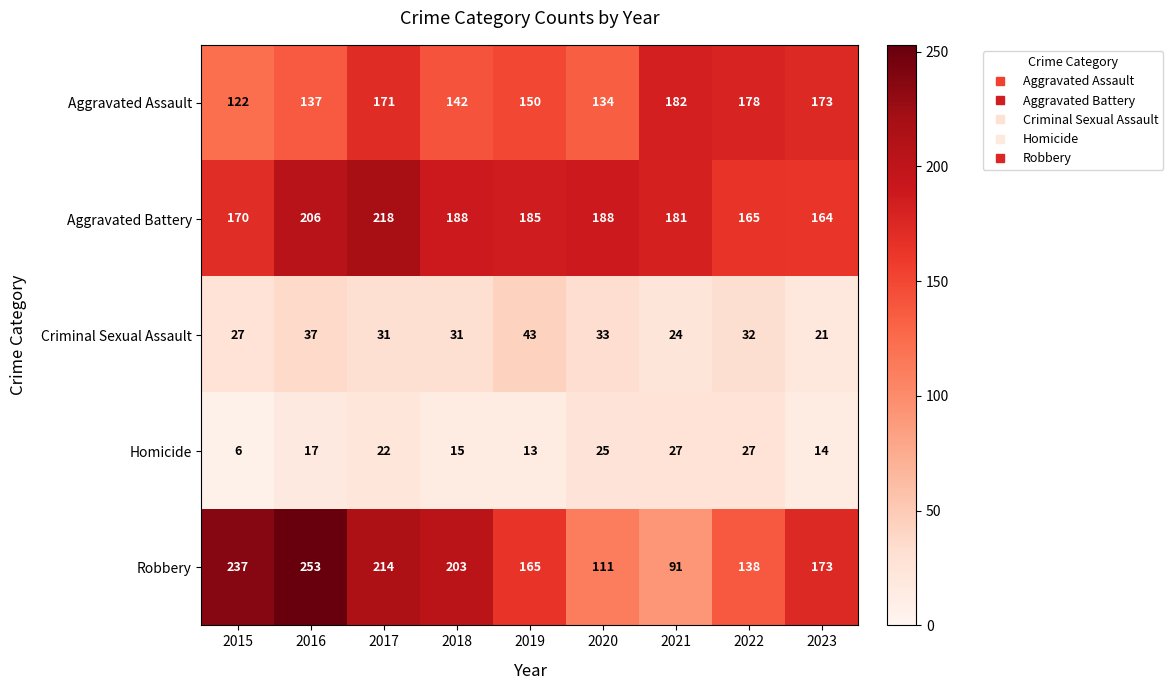

Rank the series at 2017 from highest to lowest value.

Aggravated Battery, Robbery, Aggravated Assault, Criminal Sexual Assault, Homicide